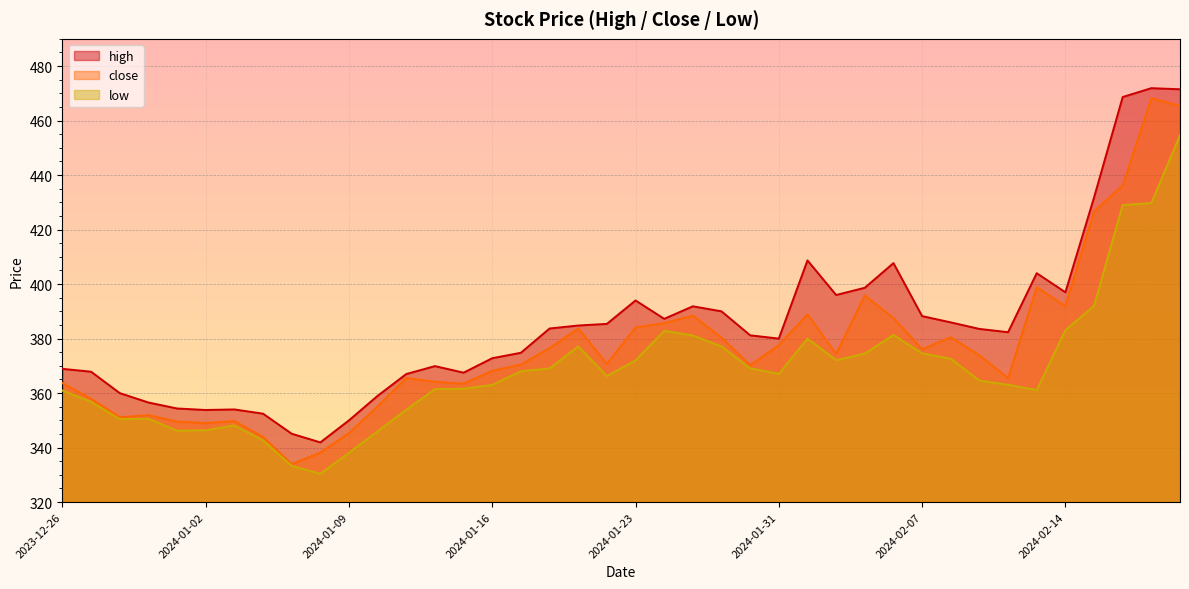

True or false: low and close cross at least once.

False